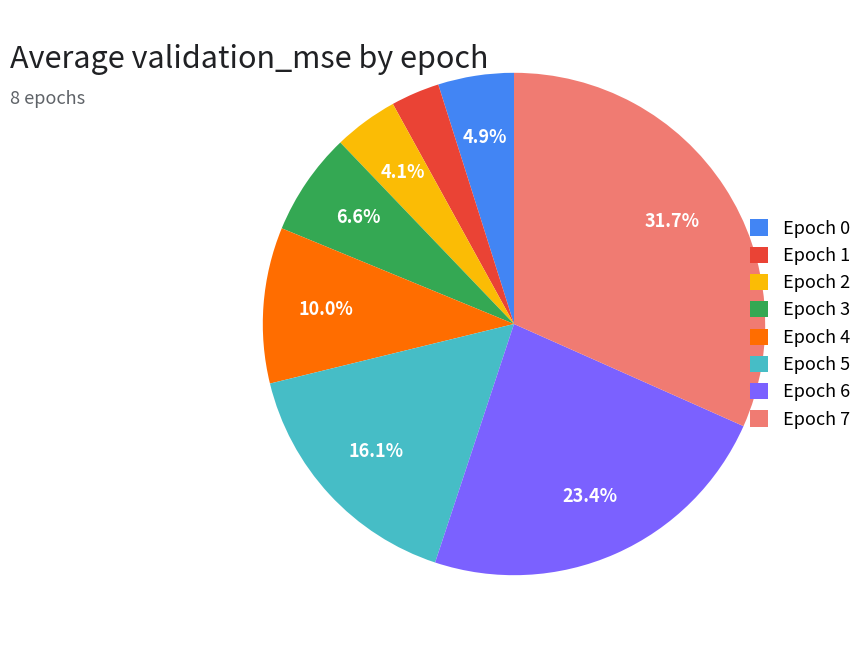

Which has a higher value, Epoch 2 or Epoch 5?

Epoch 5